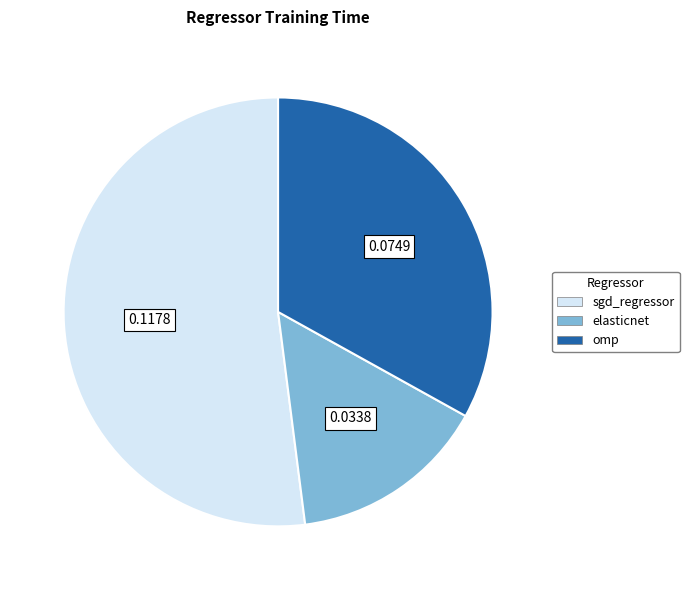

Which slice is the smallest?

elasticnet